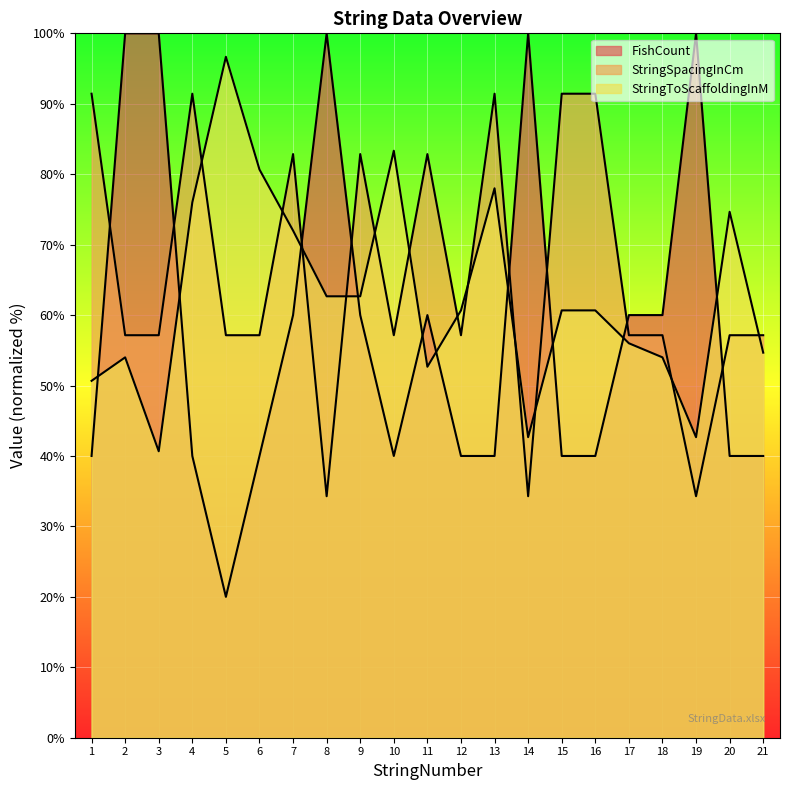

Where does the StringSpacingInCm series first go above 57?

1